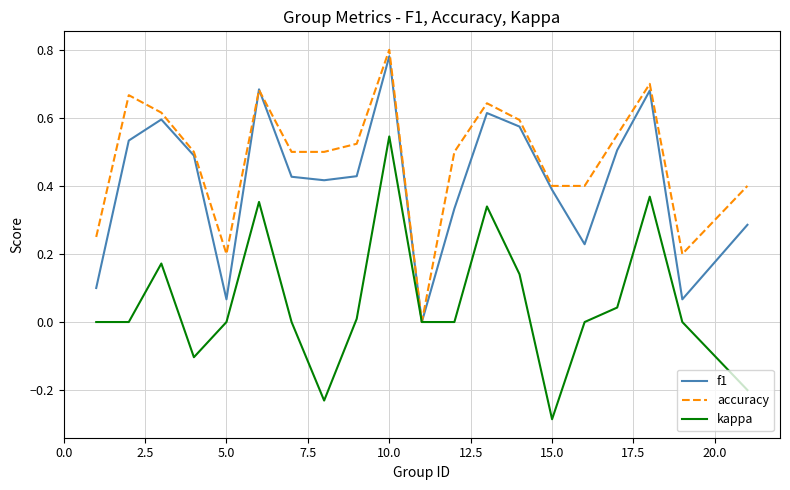

Rank the series by their average value, from highest to lowest.

accuracy, f1, kappa